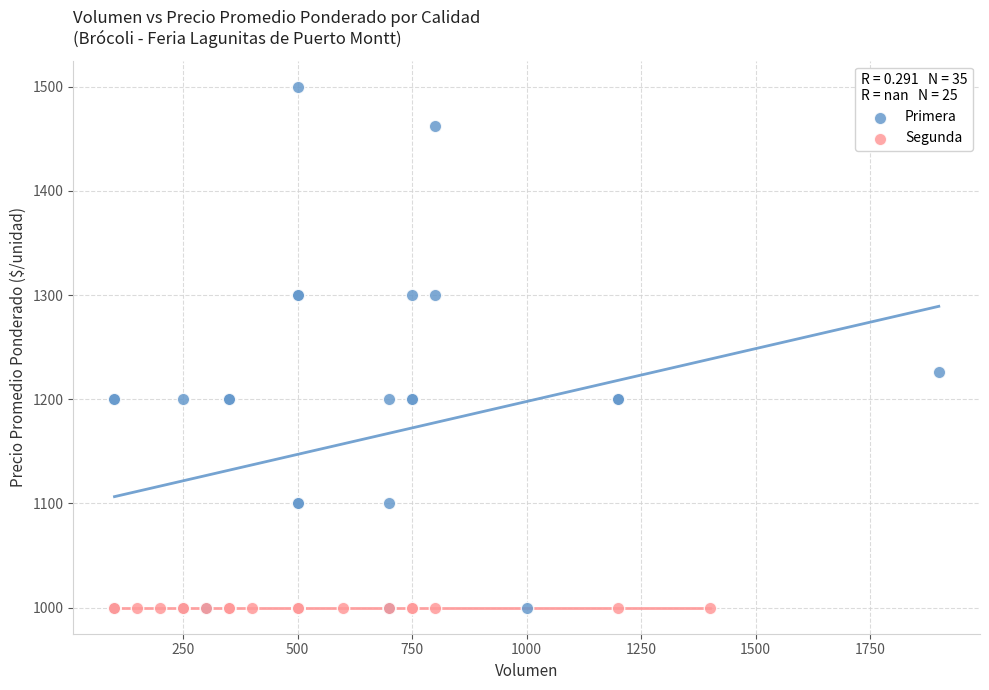

Which series reaches the maximum Y coordinate?

Primera